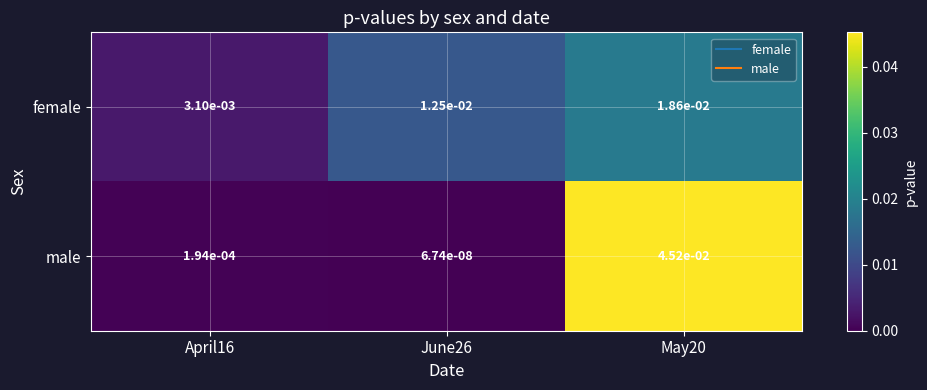

Rank the series by their maximum value, from highest to lowest.

male, female